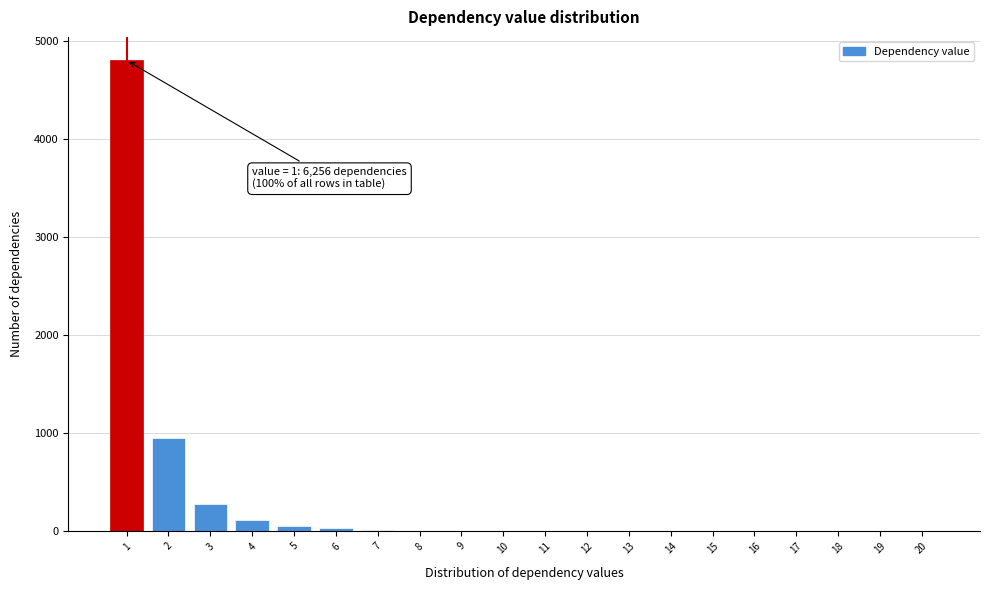

What is the greatest value displayed?

4800